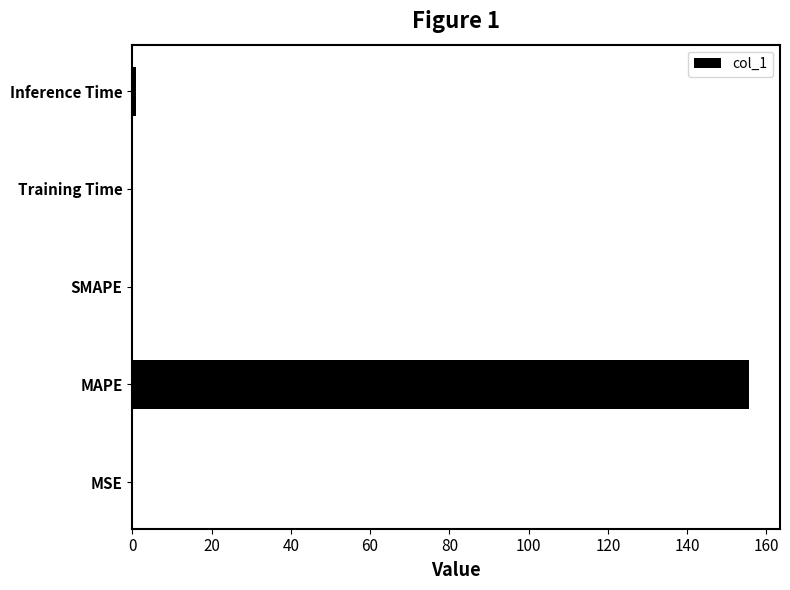

Are the bars grouped side by side (vs. stacked)?

No